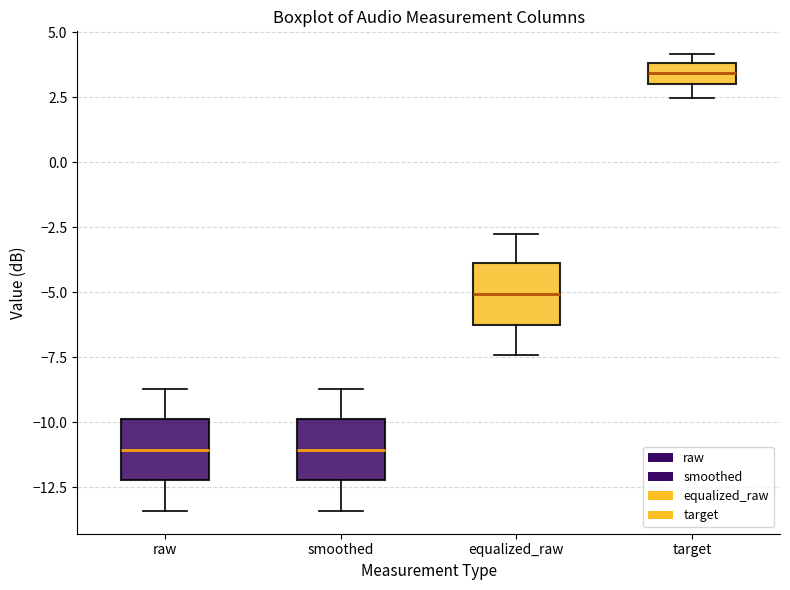

Reading left to right, read every box against the y-axis: the position of its median line, the range the box covers, and the ends of its whiskers. The values are not printed on the chart, so give them approximately, as read against the axis.

raw: median -11.0, box -12.0 to -10.0, whiskers -13.5 to -8.5
smoothed: median -11.0, box -12.0 to -10.0, whiskers -13.5 to -8.5
equalized_raw: median -5.0, box -6.0 to -4.0, whiskers -7.5 to -2.5
target: median 3.5, box 3.0 to 4.0, whiskers 2.5 to 4.0 (just above the box's upper edge)